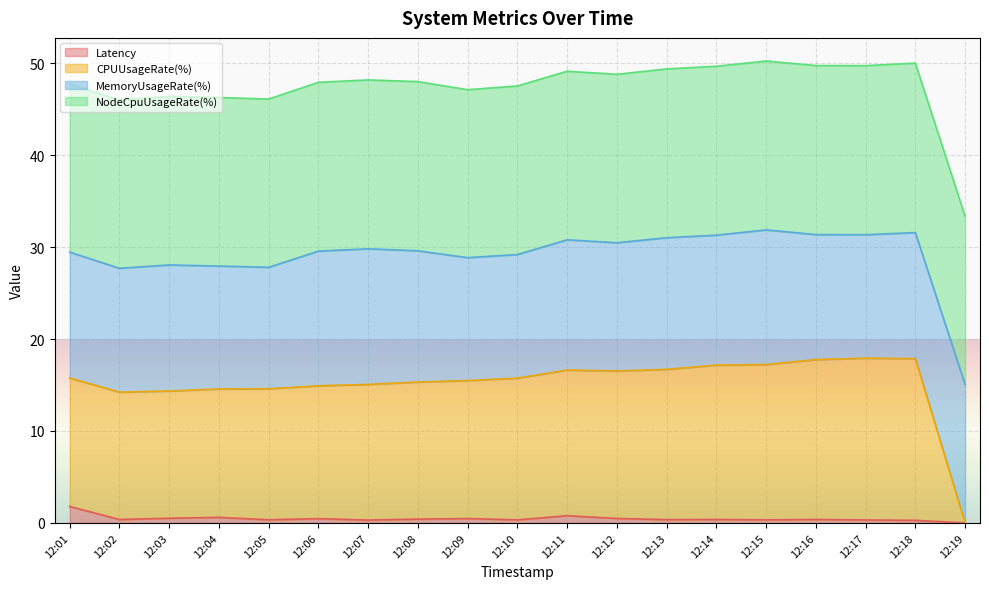

Is it true that Latency equals 0.3 at 12:15?

True